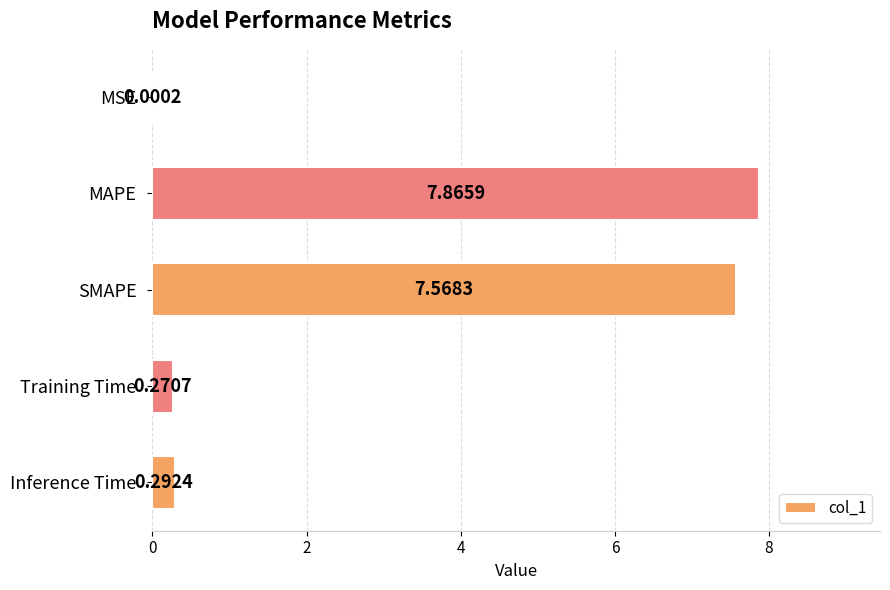

Which has a higher value, Training Time or MAPE?

MAPE